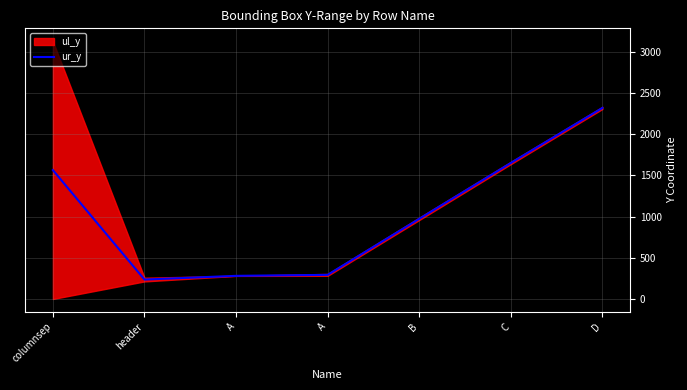

The value at header is 235.5. True or false?

True